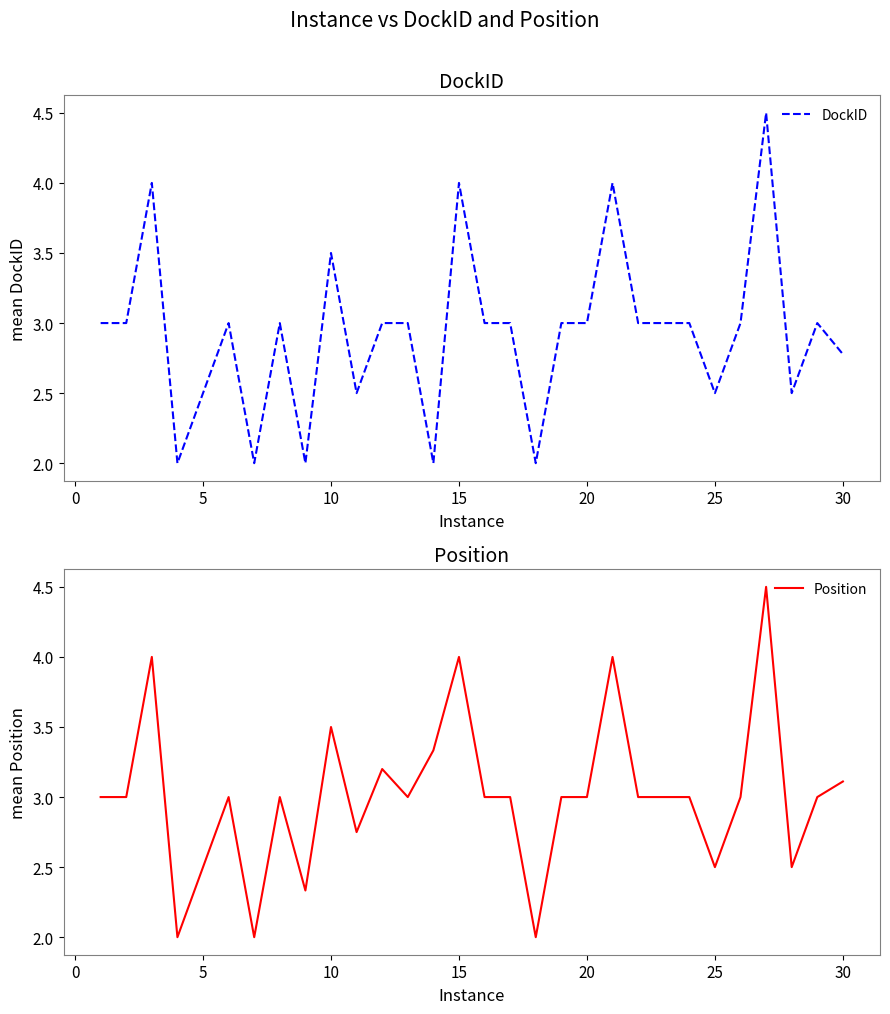

What is the maximum value shown in the chart?

4.5